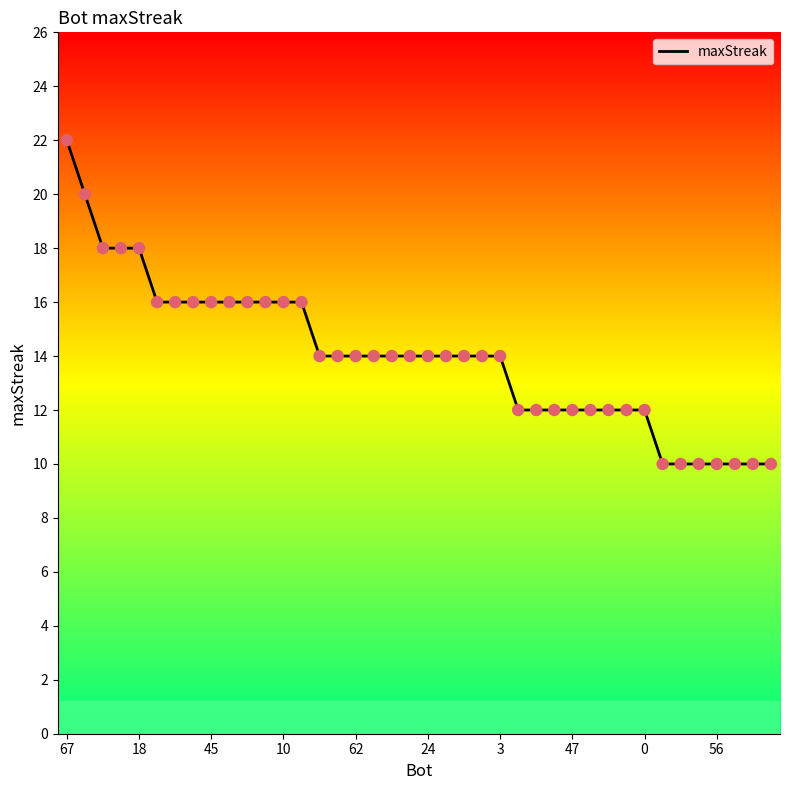

What is the smallest value displayed?

10